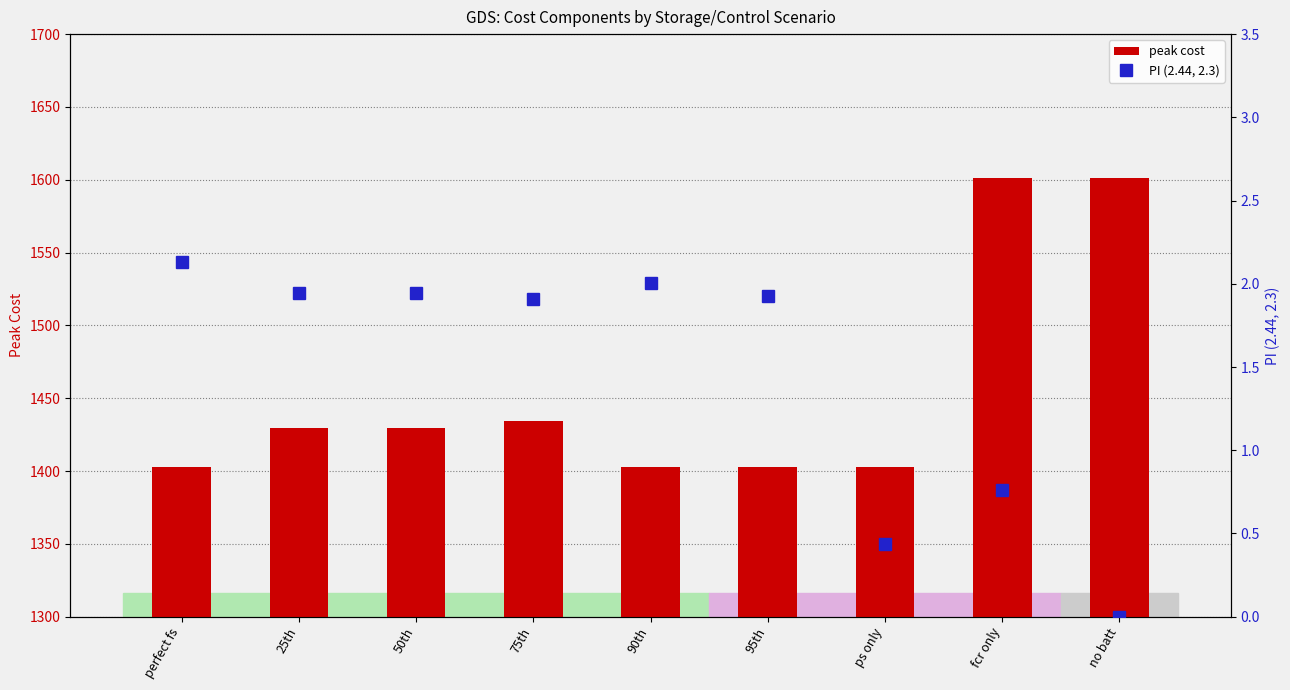

How many groups of bars are there?

9